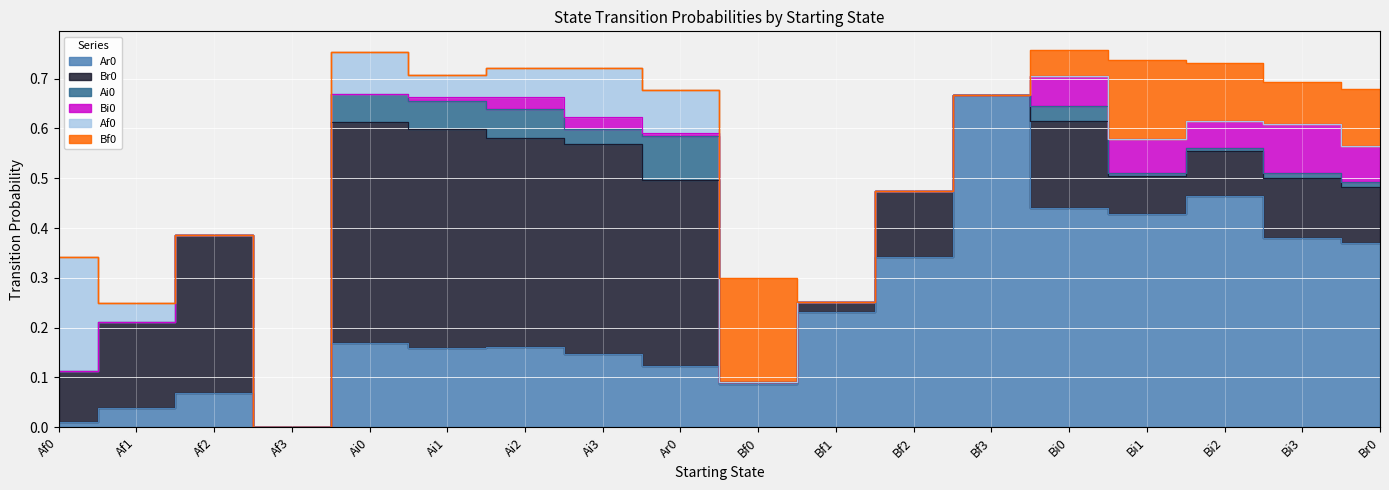

Reading left to right, what are all the values shown in this chart?

Ar0: Af0=0.0	Af1=0.0	Af2=0.1	Af3=0.0	Ai0=0.2	Ai1=0.2	Ai2=0.2	Ai3=0.1	Ar0=0.1	Bf0=0.1	Bf1=0.2	Bf2=0.3	Bf3=0.7	Bi0=0.4	Bi1=0.4	Bi2=0.5	Bi3=0.4	Br0=0.4
Br0: Af0=0.1	Af1=0.2	Af2=0.3	Af3=0.0	Ai0=0.4	Ai1=0.4	Ai2=0.4	Ai3=0.4	Ar0=0.4	Bf0=0.0	Bf1=0.0	Bf2=0.1	Bf3=0.0	Bi0=0.2	Bi1=0.1	Bi2=0.1	Bi3=0.1	Br0=0.1
Ai0: Af0=0.0	Af1=0.0	Af2=0.0	Af3=0.0	Ai0=0.1	Ai1=0.1	Ai2=0.1	Ai3=0.0	Ar0=0.1	Bf0=0.0	Bf1=0.0	Bf2=0.0	Bf3=0.0	Bi0=0.0	Bi1=0.0	Bi2=0.0	Bi3=0.0	Br0=0.0
Bi0: Af0=0.0	Af1=0.0	Af2=0.0	Af3=0.0	Ai0=0.0	Ai1=0.0	Ai2=0.0	Ai3=0.0	Ar0=0.0	Bf0=0.0	Bf1=0.0	Bf2=0.0	Bf3=0.0	Bi0=0.1	Bi1=0.1	Bi2=0.1	Bi3=0.1	Br0=0.1
Af0: Af0=0.2	Af1=0.0	Af2=0.0	Af3=0.0	Ai0=0.1	Ai1=0.0	Ai2=0.1	Ai3=0.1	Ar0=0.1	Bf0=0.0	Bf1=0.0	Bf2=0.0	Bf3=0.0	Bi0=0.0	Bi1=0.0	Bi2=0.0	Bi3=0.0	Br0=0.0
Bf0: Af0=0.0	Af1=0.0	Af2=0.0	Af3=0.0	Ai0=0.0	Ai1=0.0	Ai2=0.0	Ai3=0.0	Ar0=0.0	Bf0=0.2	Bf1=0.0	Bf2=0.0	Bf3=0.0	Bi0=0.1	Bi1=0.2	Bi2=0.1	Bi3=0.1	Br0=0.1